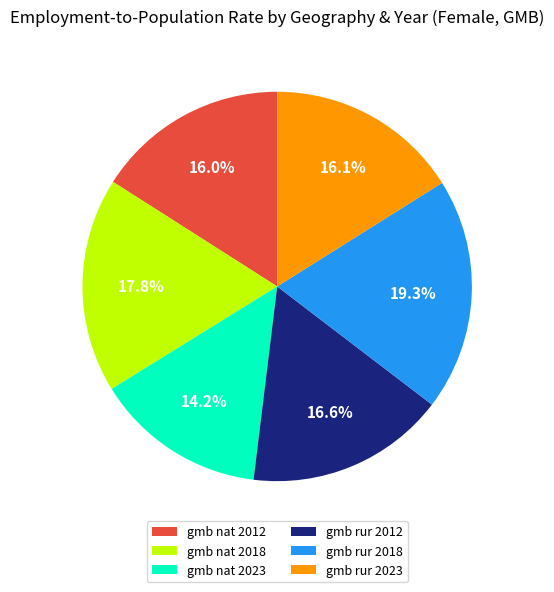

To the nearest percent, what is the difference between the gmb rur 2023 and gmb rur 2018 slice percentages?

3%